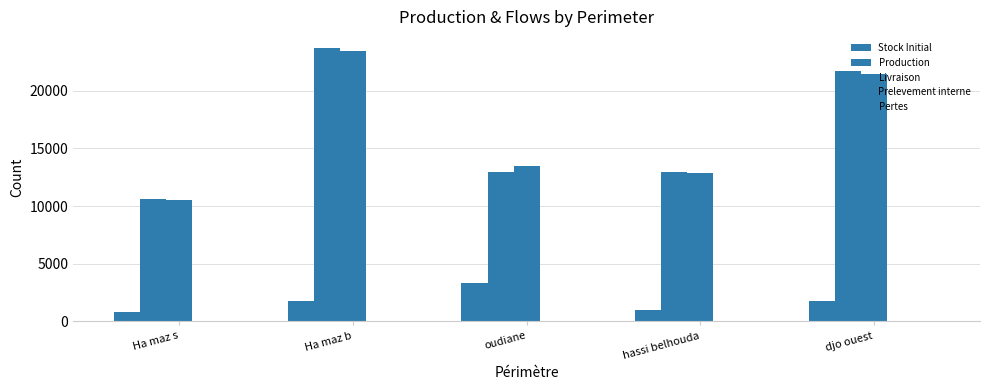

Rank the series by their maximum value, from highest to lowest.

Production, Livraison, Stock Initial, Prelevement interne, Pertes